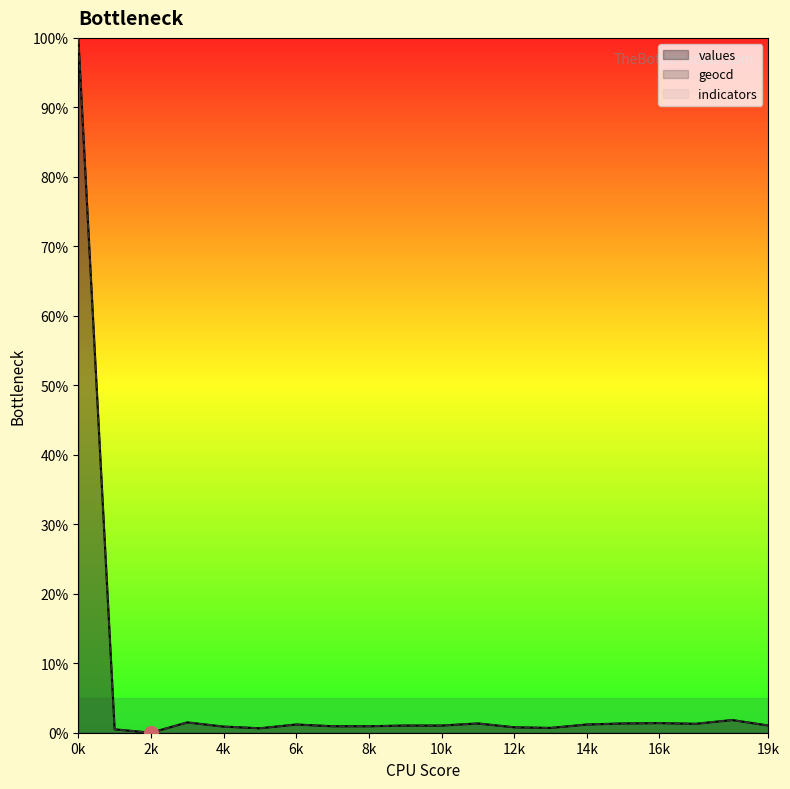

What is the greatest value displayed?

100.0